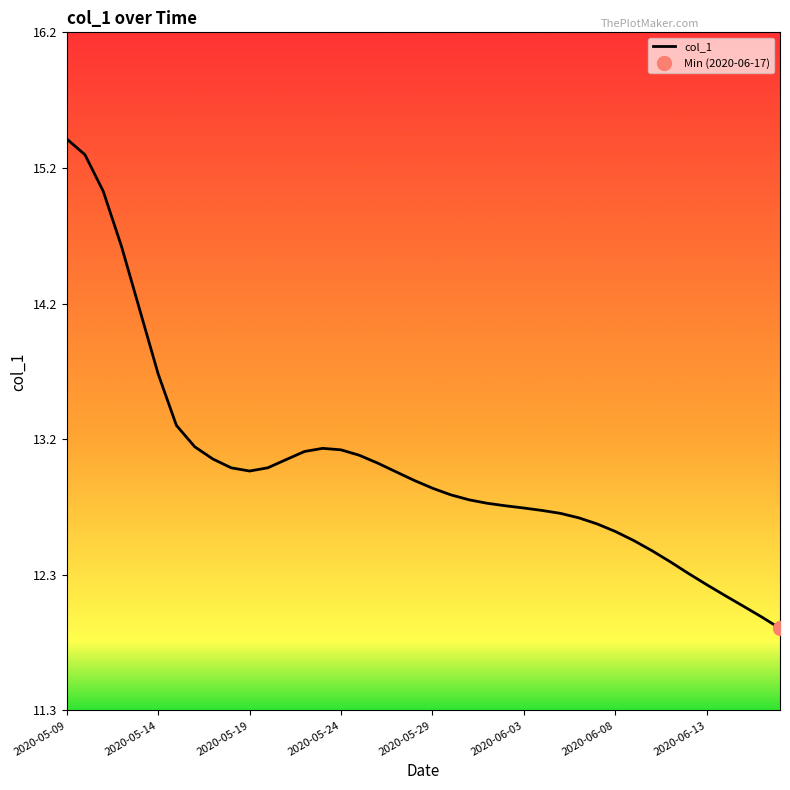

The value of col_1 at 2020-05-24 is 5.2. True or false?

False